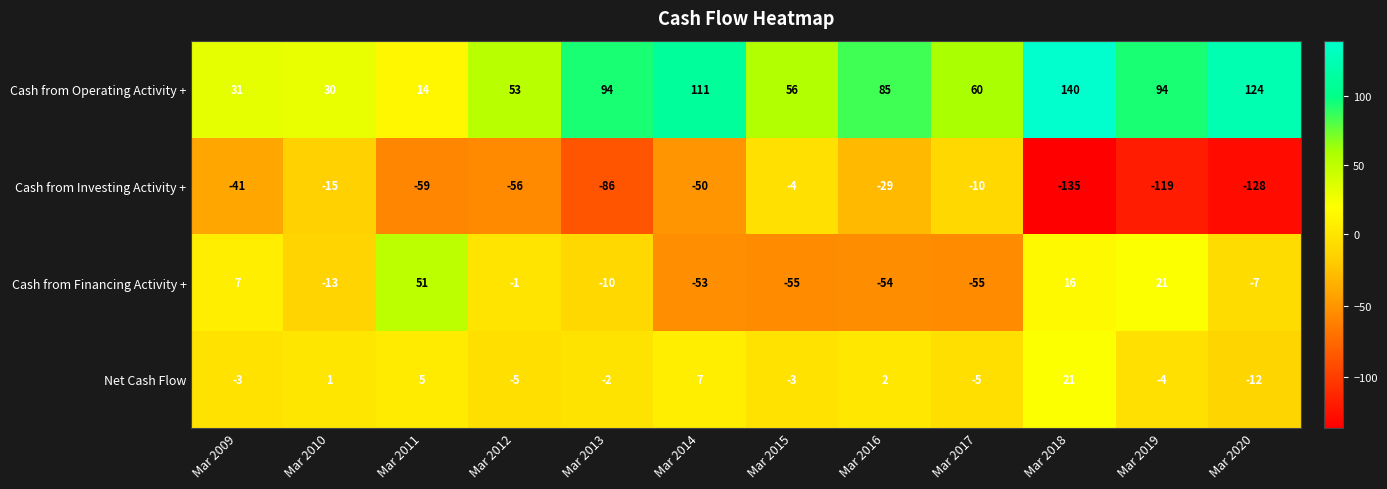

What is the lowest value of the Cash from Investing Activity + series?

-135